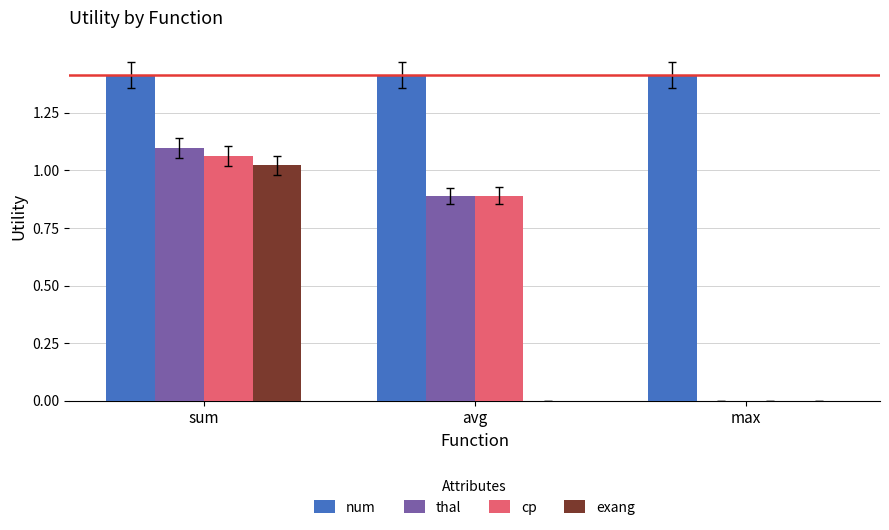

Are the bars grouped side by side (vs. stacked)?

Yes